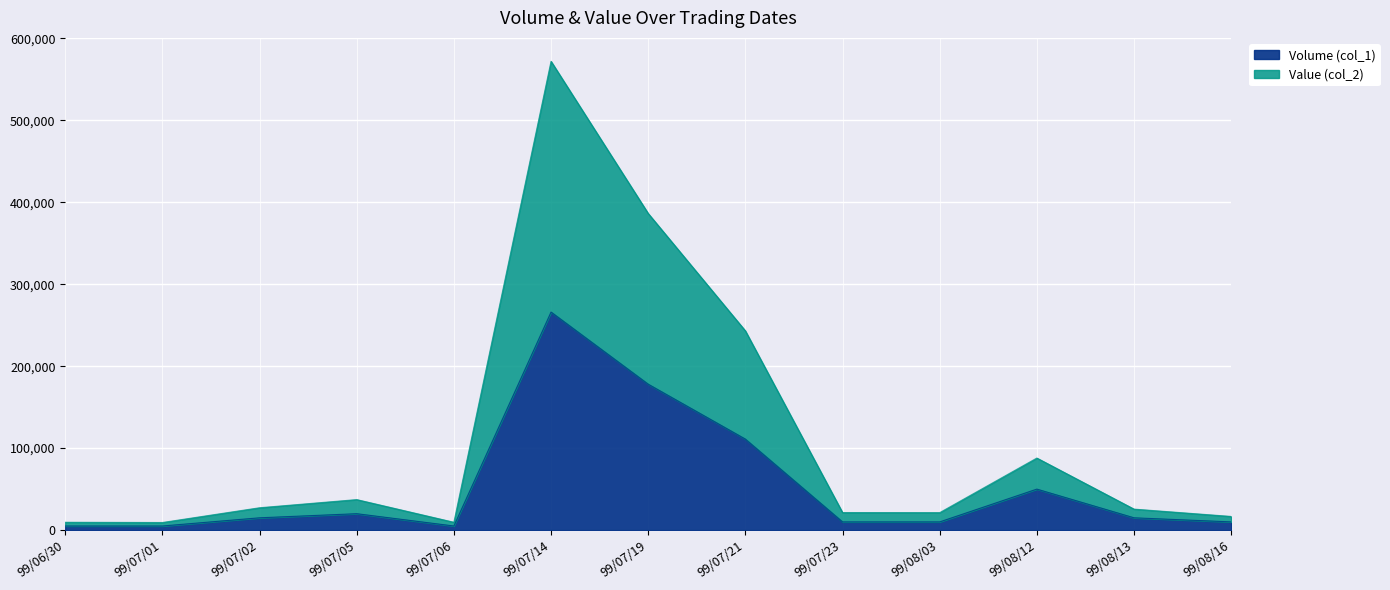

What is the difference between the maximum and minimum values in the Value (col_2) series?

562650